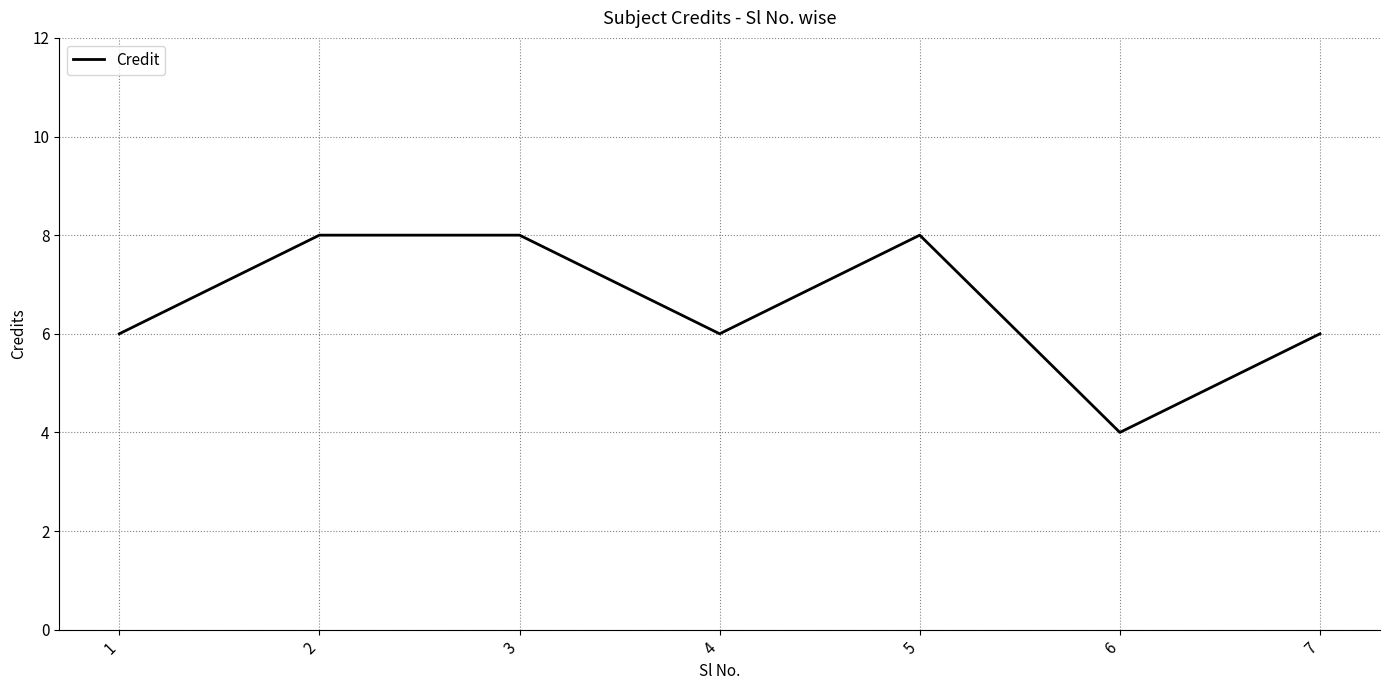

True or false: the data has more than 0 interior local peaks.

True